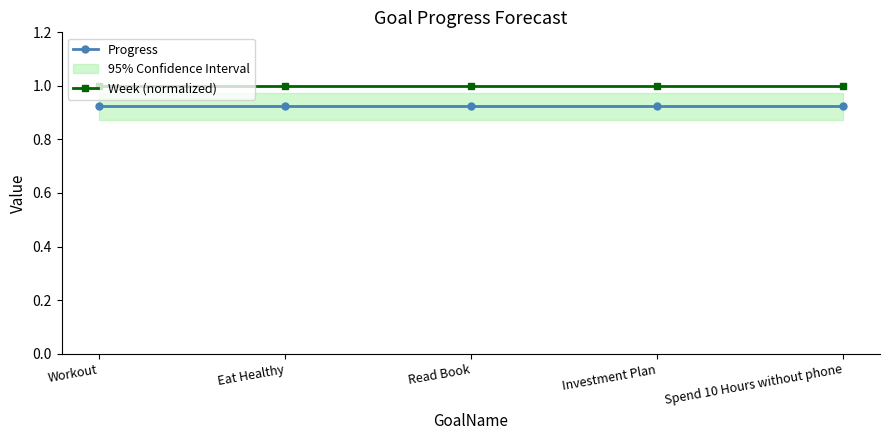

What is the minimum value shown in the chart?

0.9